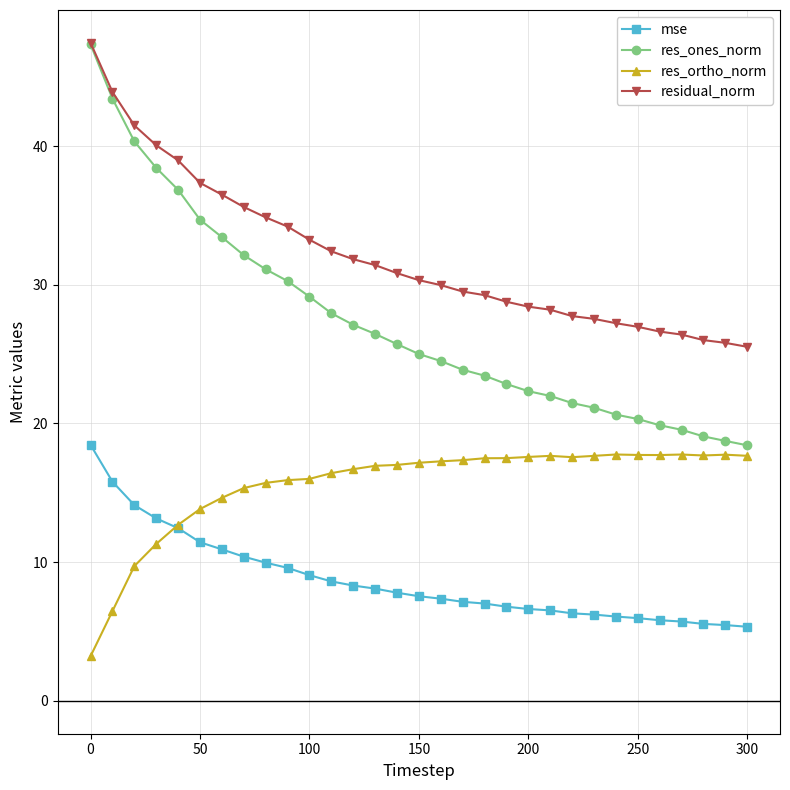

Which series has the largest total across all categories?

residual_norm